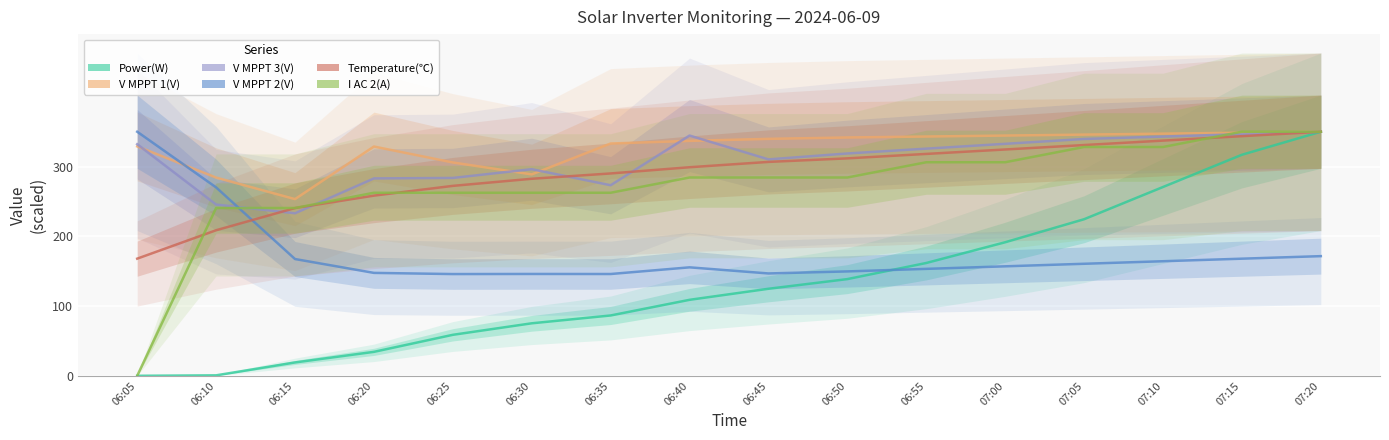

What is the sum of the V MPPT 1(V) values at 06:25 and 06:45?

645.7